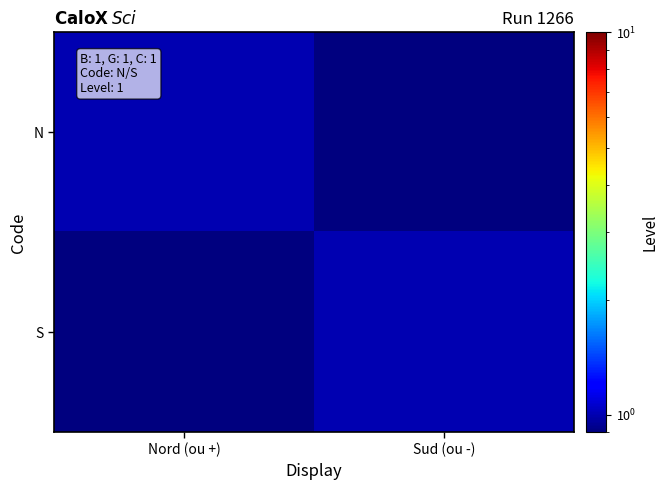

Reading right to left, extract all data points from this chart.

N: Sud (ou -)=0.1	Nord (ou +)=1.0
S: Sud (ou -)=1.0	Nord (ou +)=0.1